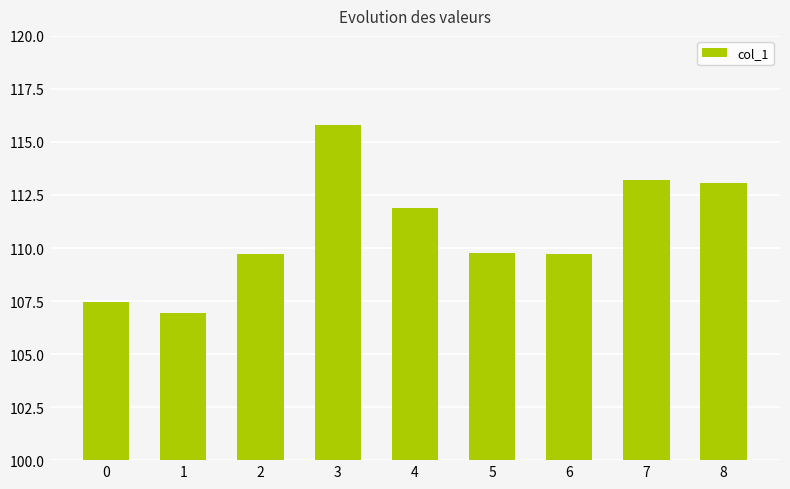

How many data points does each series have?

9